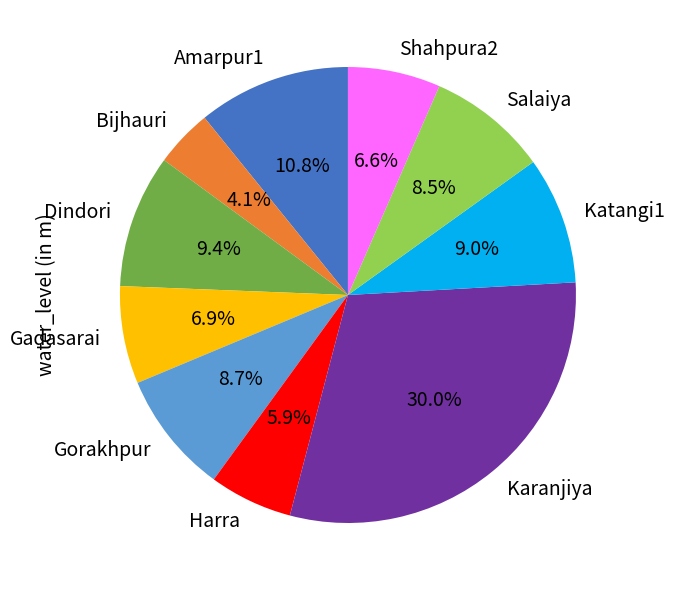

Combined, do Amarpur1 and Gadasarai account for over 50%?

No